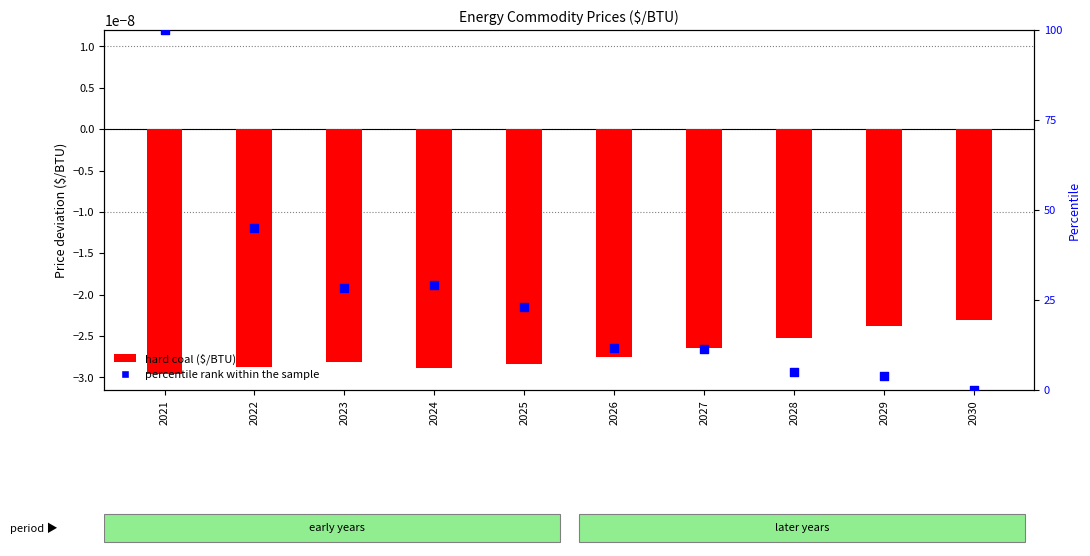

Which series has the largest total across all categories?

percentile rank within the sample